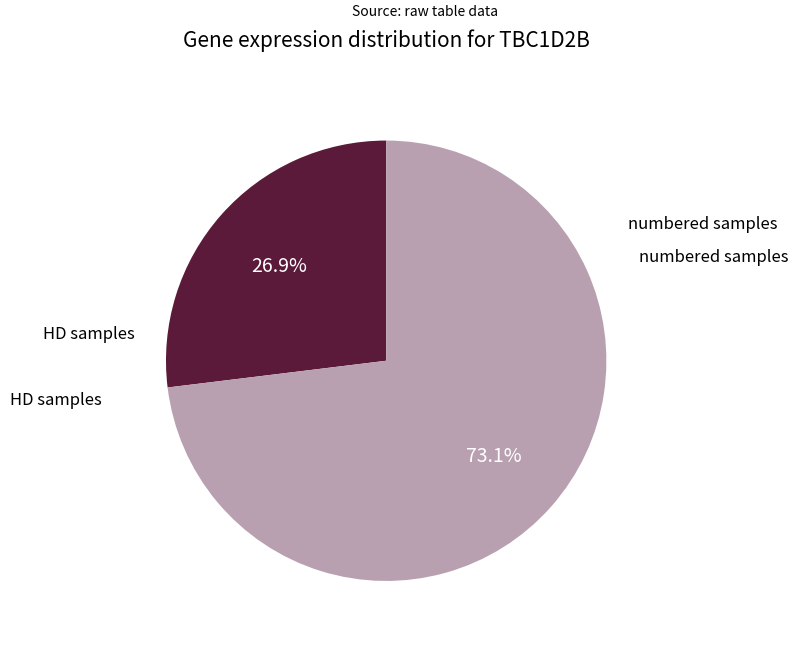

Does any single category account for the majority?

Yes